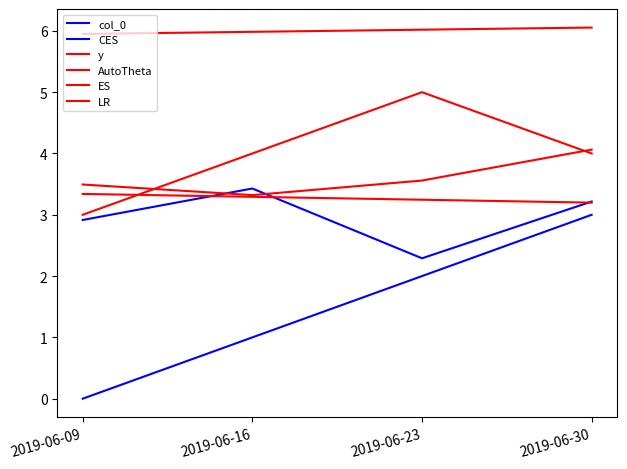

What is the value of the AutoTheta point at the 1st from the left?

3.3